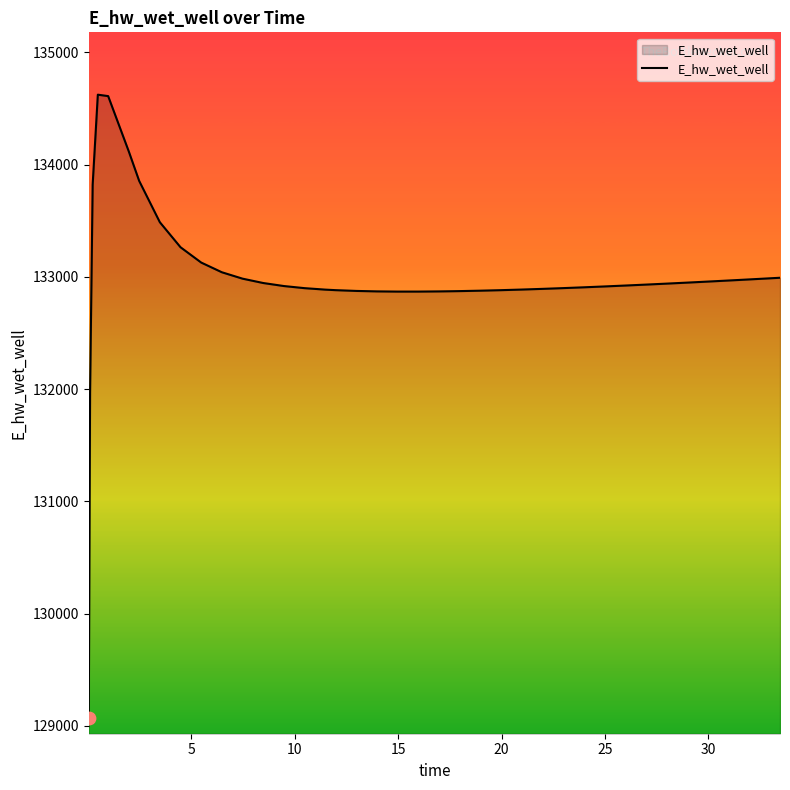

What is the minimum value shown in the chart?

129068.2